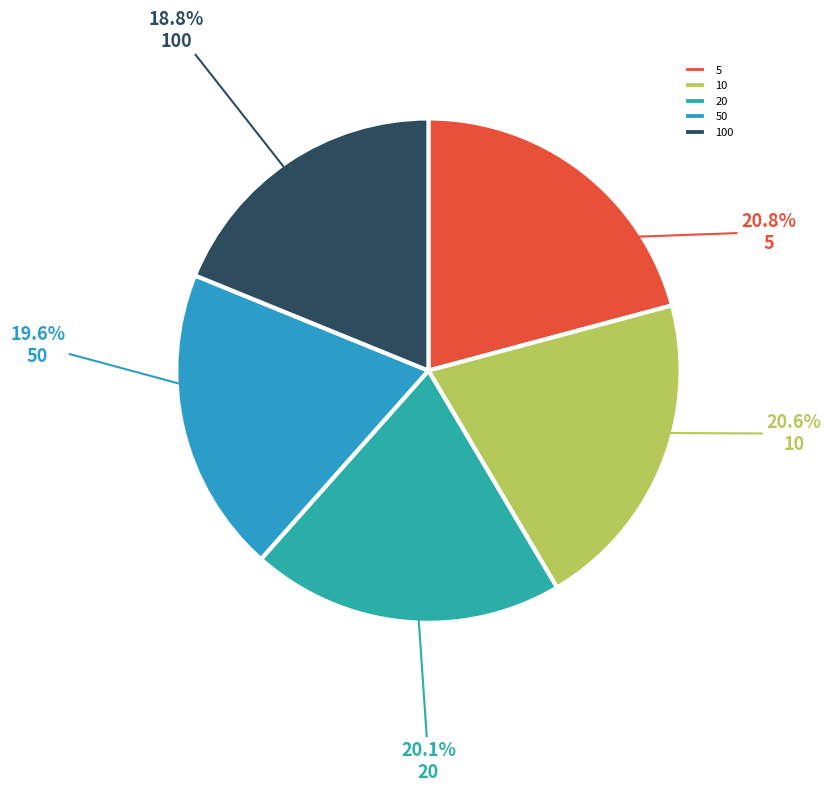

How many slices are in this pie chart?

5